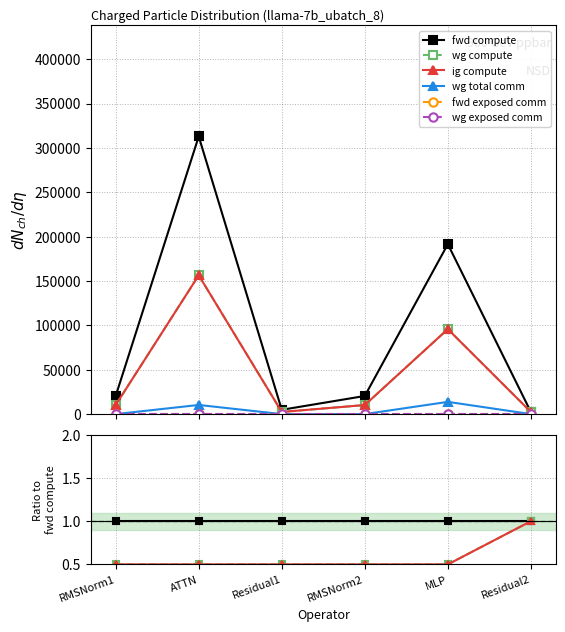

What is the value of the fwd compute point at the 6th from the left?

1.0